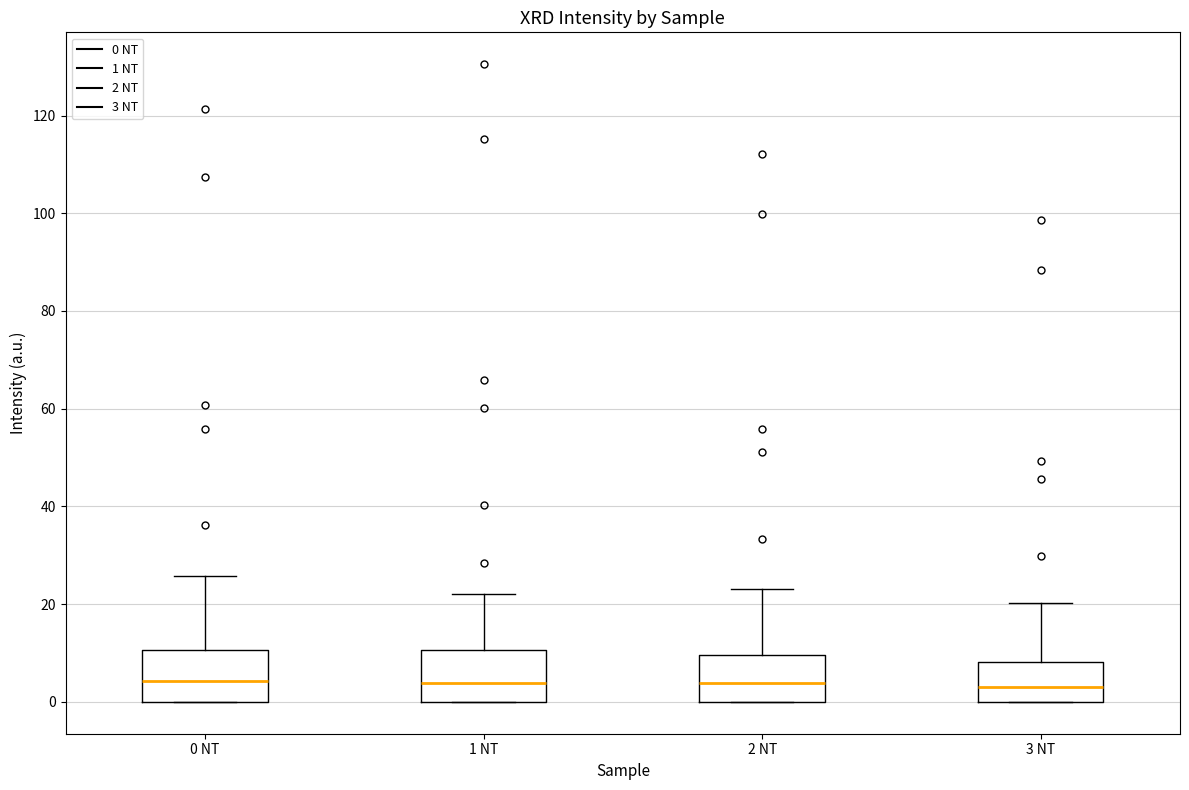

Reading left to right, read every box against the y-axis: the position of its median line, the range the box covers, and the ends of its whiskers. The values are not printed on the chart, so give them approximately, as read against the axis.

0 NT: median 4, box 0 to 10, whiskers 0 to 26
1 NT: median 4, box 0 to 10, whiskers 0 to 22
2 NT: median 4, box 0 to 10, whiskers 0 to 24
3 NT: median 4, box 0 to 8, whiskers 0 to 20